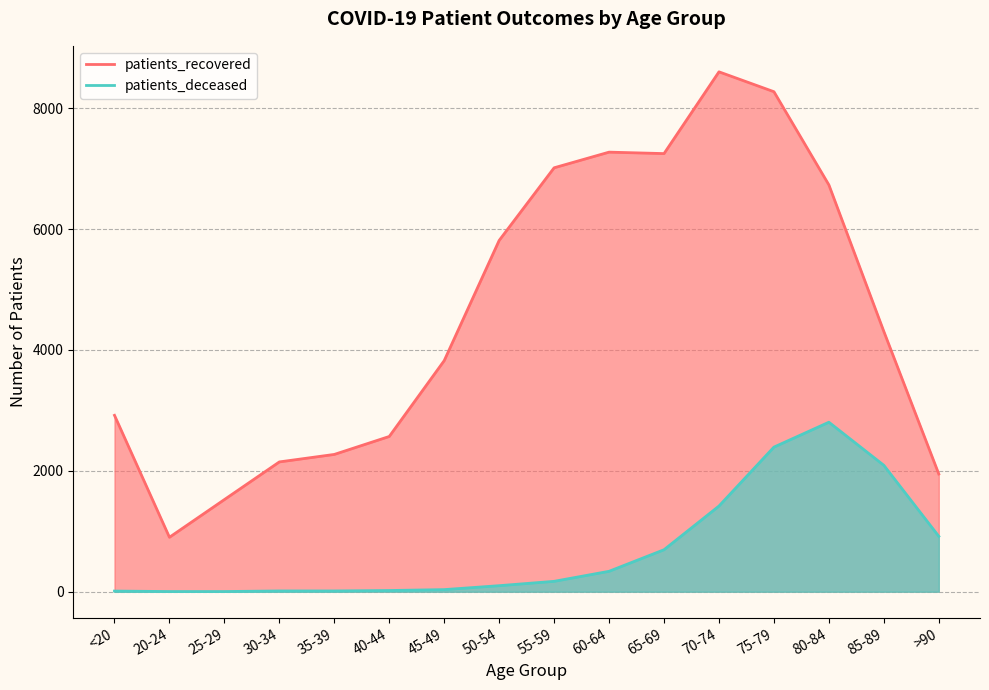

How many data points in patients_recovered are less than 4307?

8